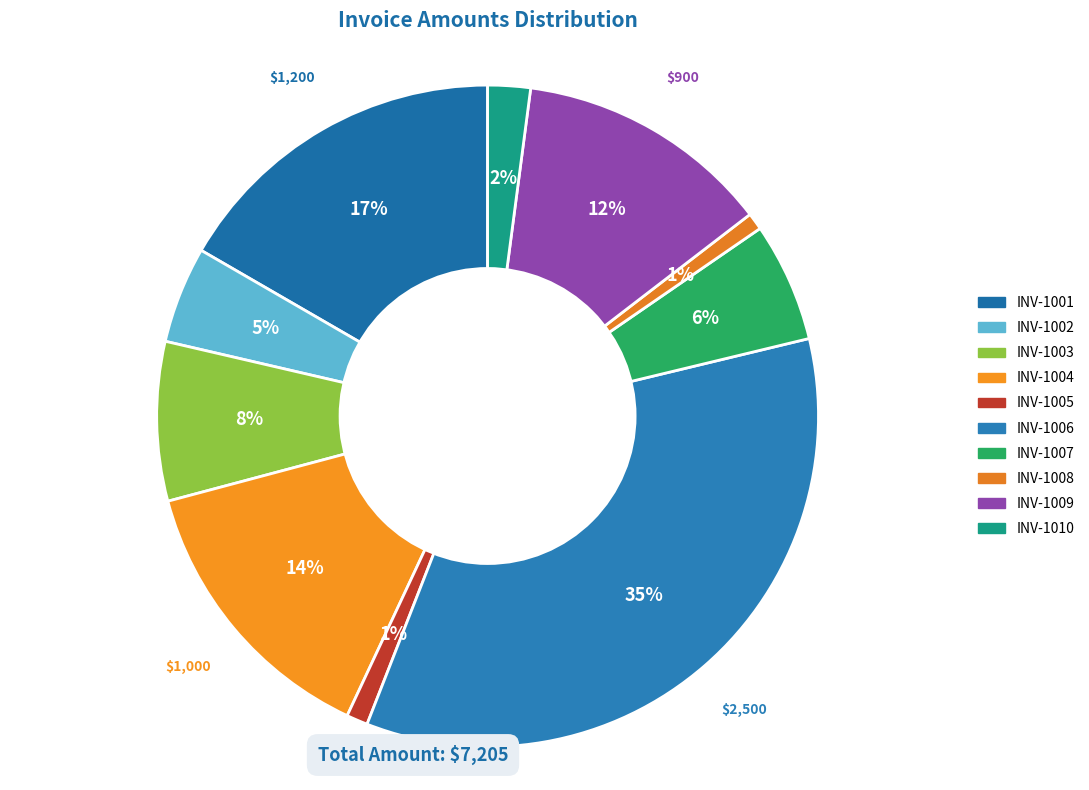

Is the sum of INV-1006 and INV-1010 greater than half?

No